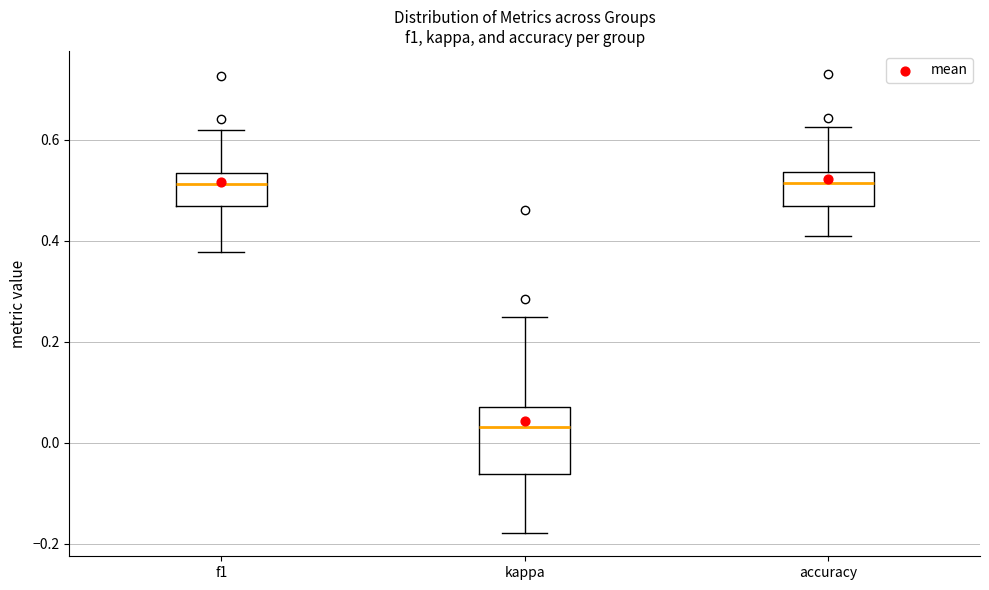

Where does the upper whisker of the box for accuracy end on the y-axis? The values are not printed on the chart, so give them approximately, as read against the axis.

0.62